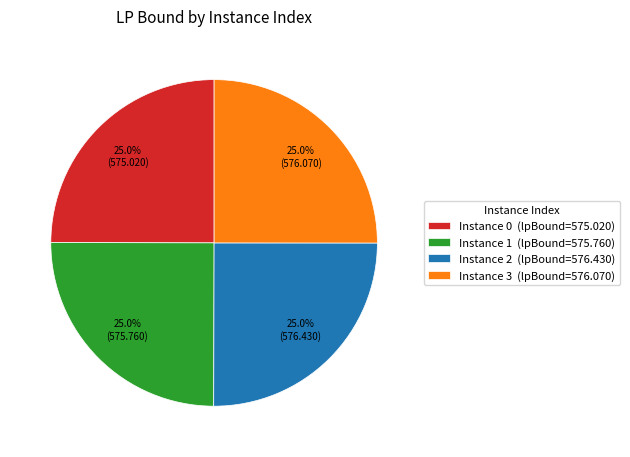

How many segments does this pie chart have?

4